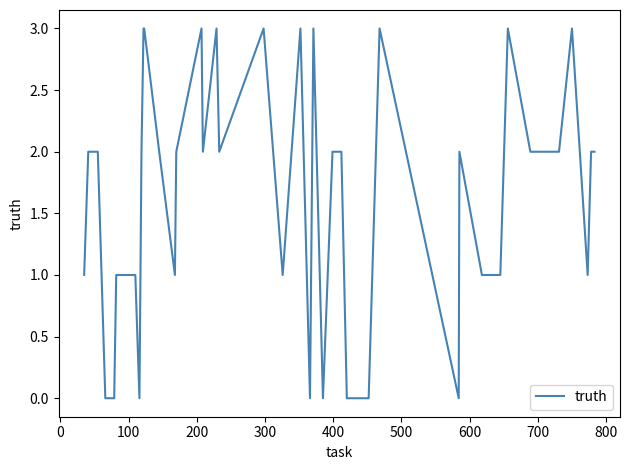

What is the maximum value shown in the chart?

3